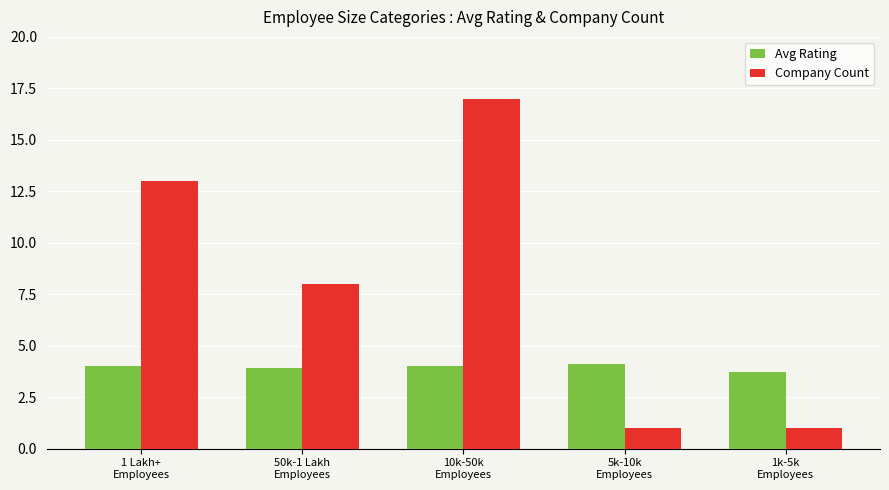

What is the highest value of the Company Count series?

17.0